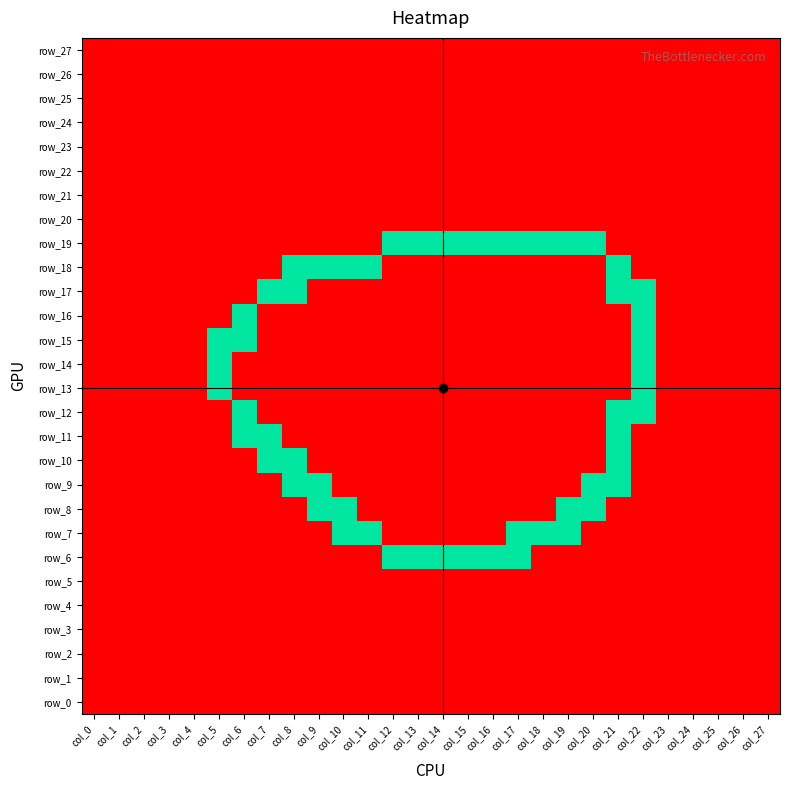

How many categories are shown in the chart?

28